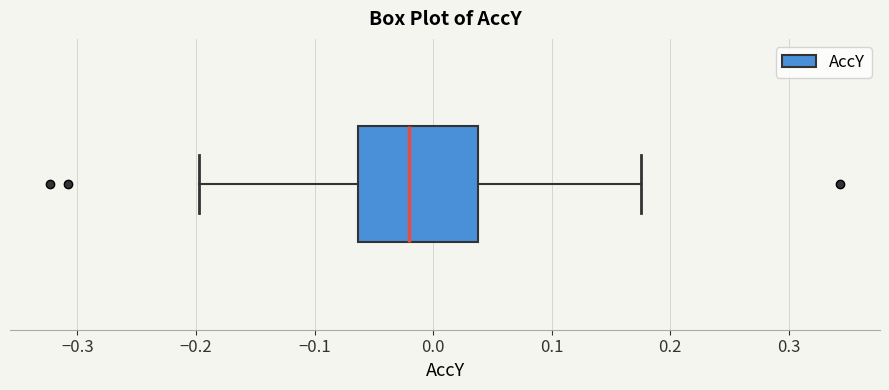

Where is the right edge of the box on the x-axis? The values are not printed on the chart, so give them approximately, as read against the axis.

0.04